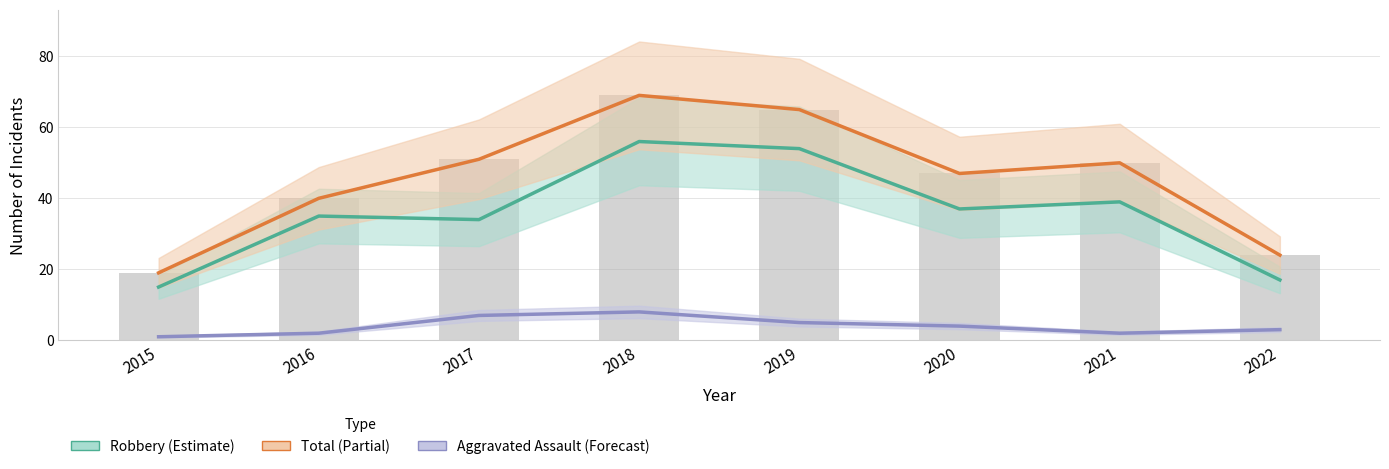

How many data points in Robbery are above 37?

3